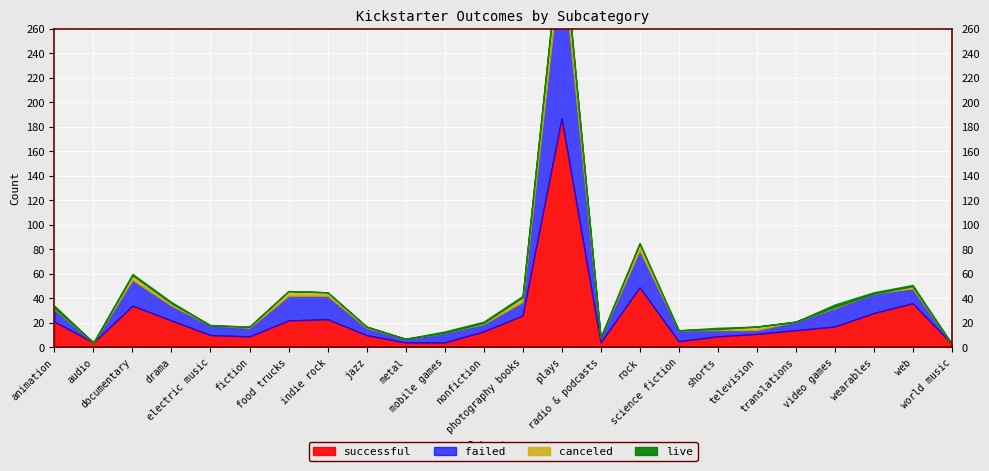

The value of successful at fiction is 9. True or false?

True